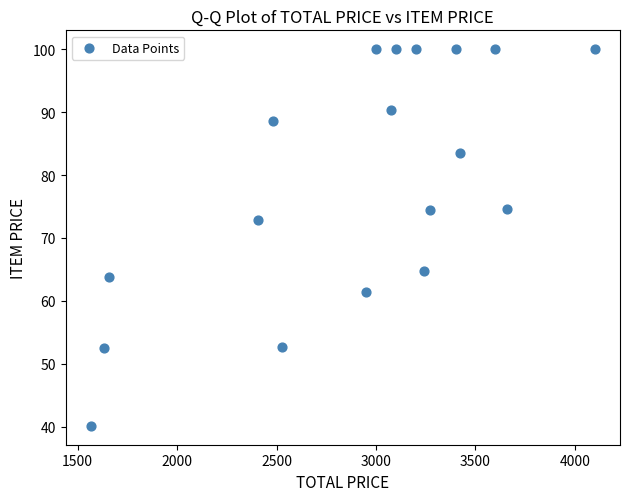

What is the range of X values (max minus min)?

2534.2